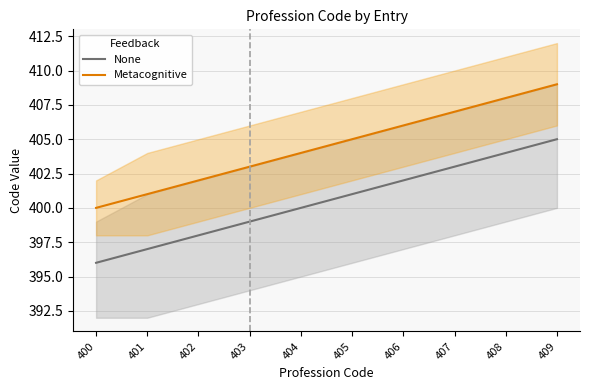

List the labels in order of None value, largest first.

409, 408, 407, 406, 405, 404, 403, 402, 401, 400